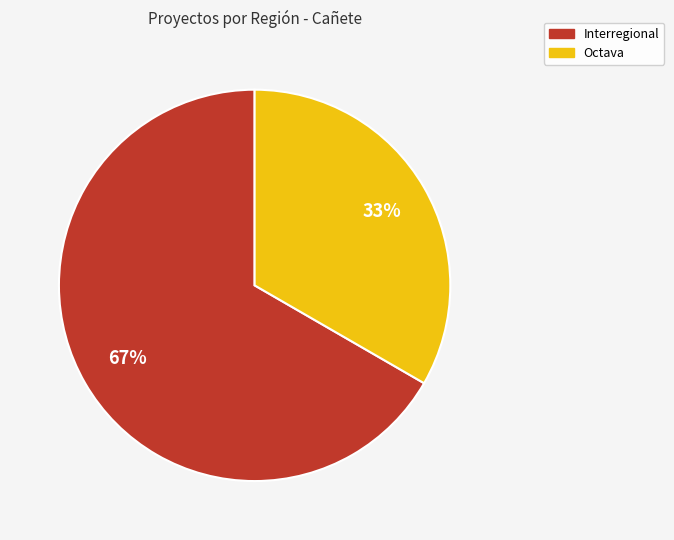

To the nearest percent, what percentage of the pie is Interregional?

67%